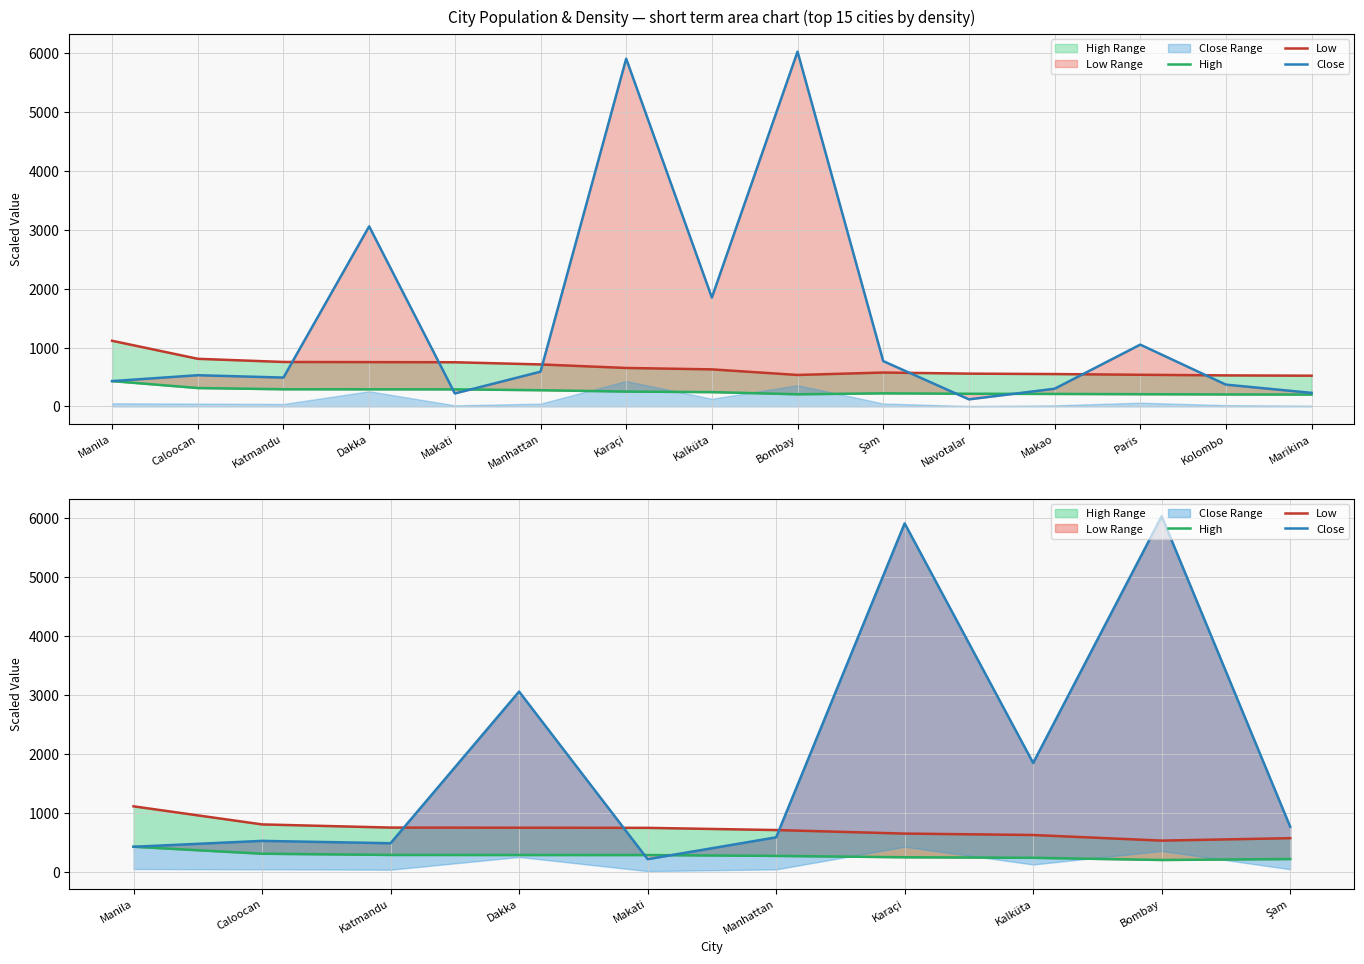

List the labels in order of Low value, largest first.

Manila, Caloocan, Katmandu, Dakka, Makati, Manhattan, Karaçi, Kalküta, Şam, Bombay